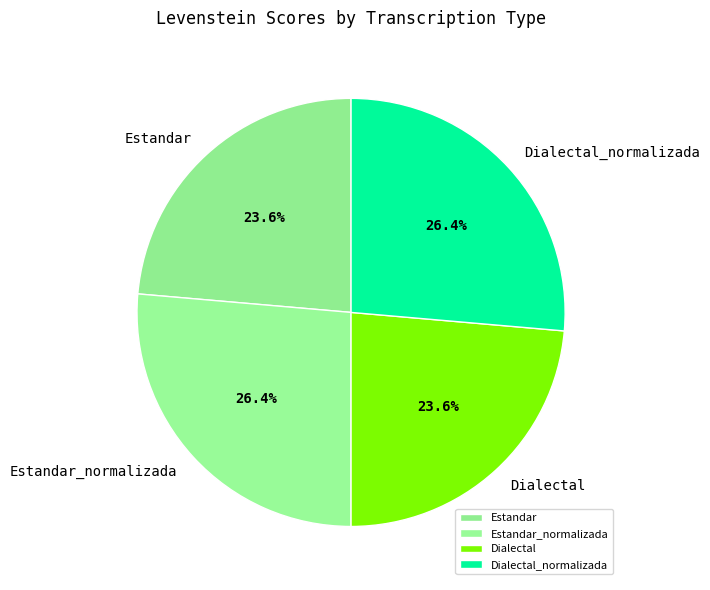

How many segments does this pie chart have?

4